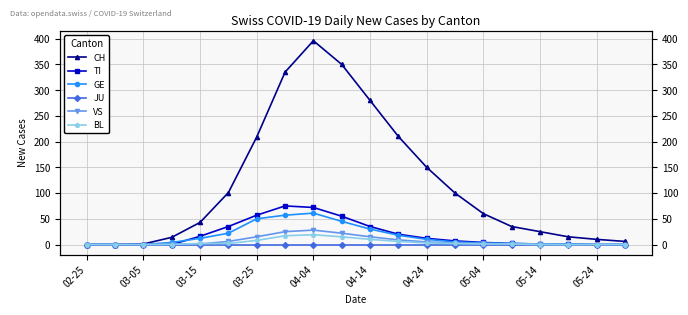

True or false: VS and CH cross at least once.

False